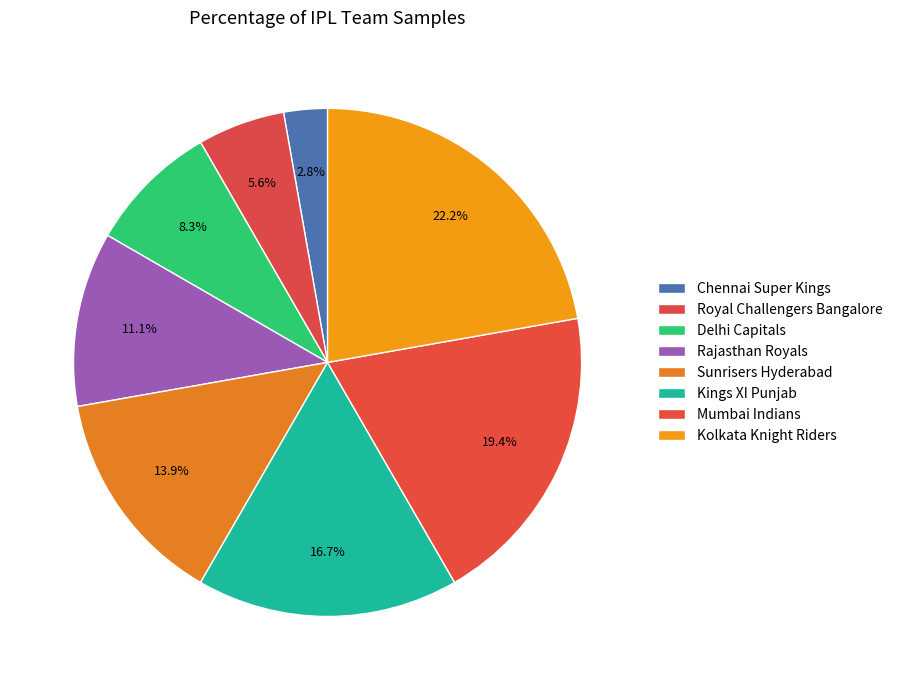

Do Sunrisers Hyderabad and Royal Challengers Bangalore together represent more than half of the pie?

No